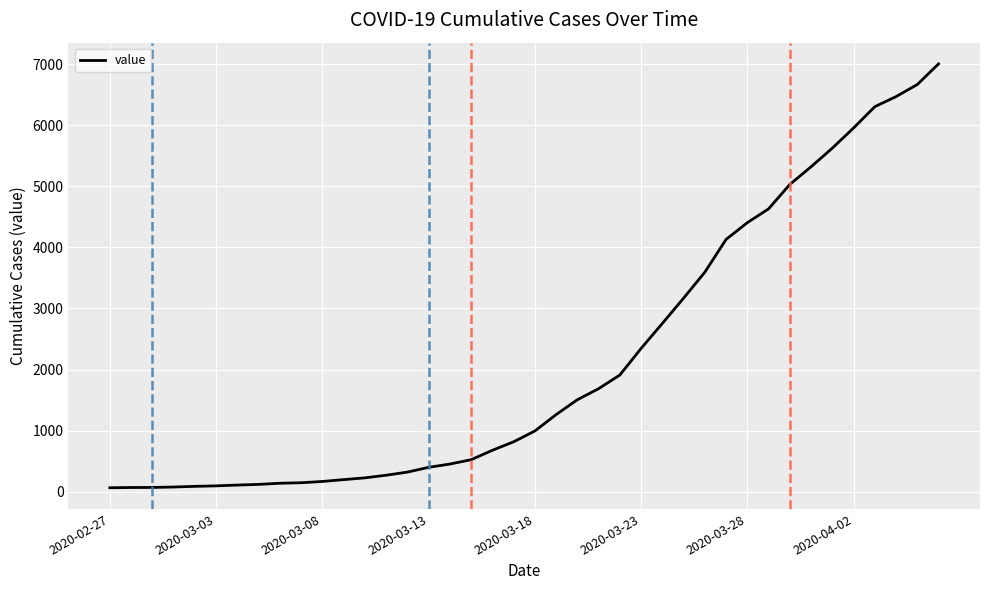

What is the difference between the maximum and minimum values?

6940